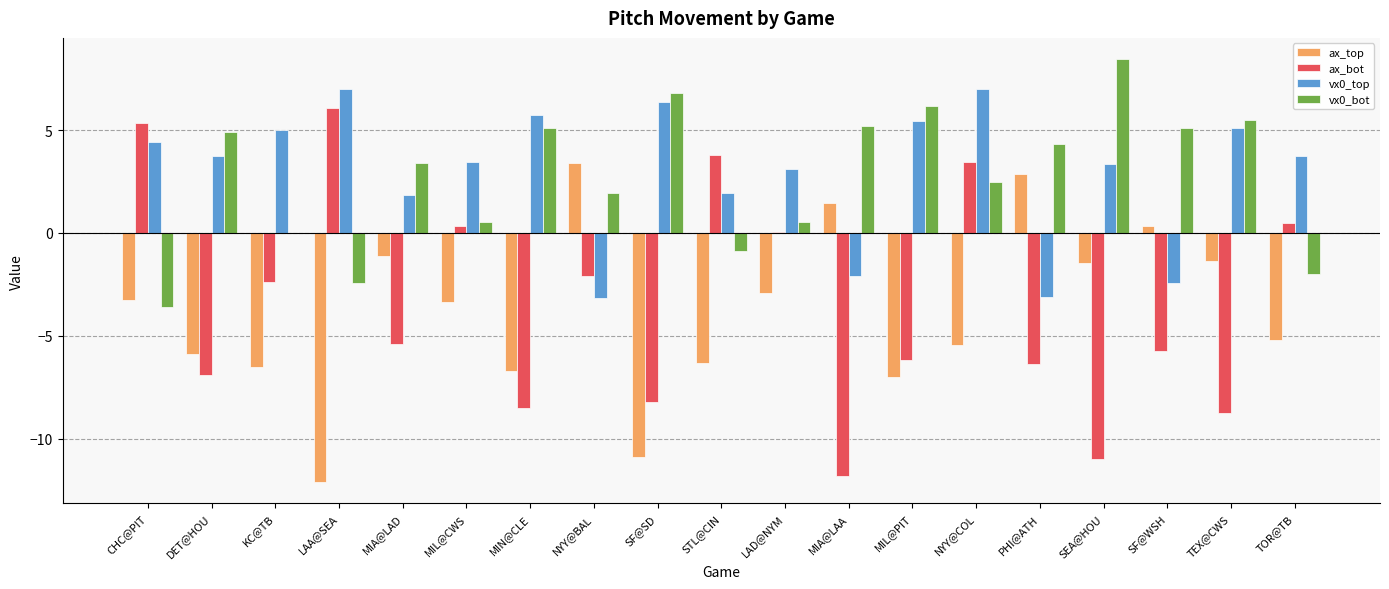

What is the sum of all ax_top values?

-71.4